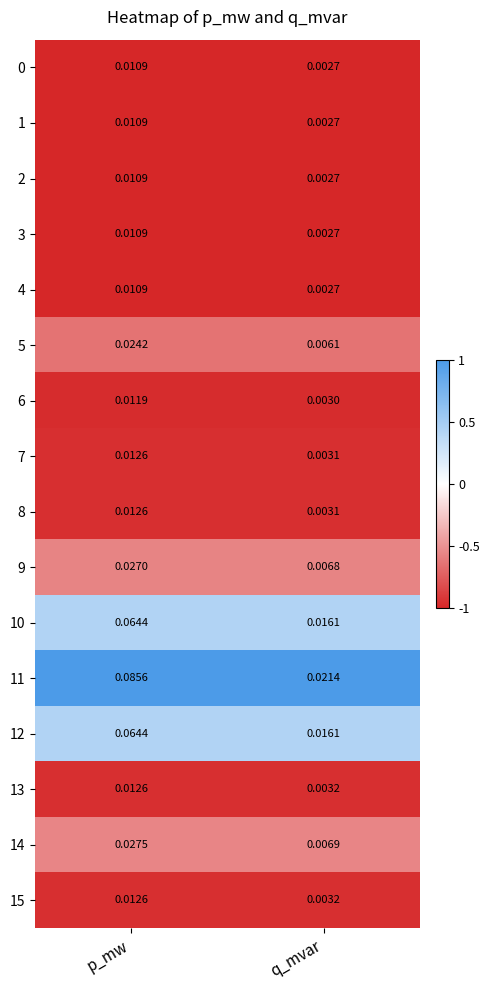

At which label does 8 reach its minimum?

q_mvar